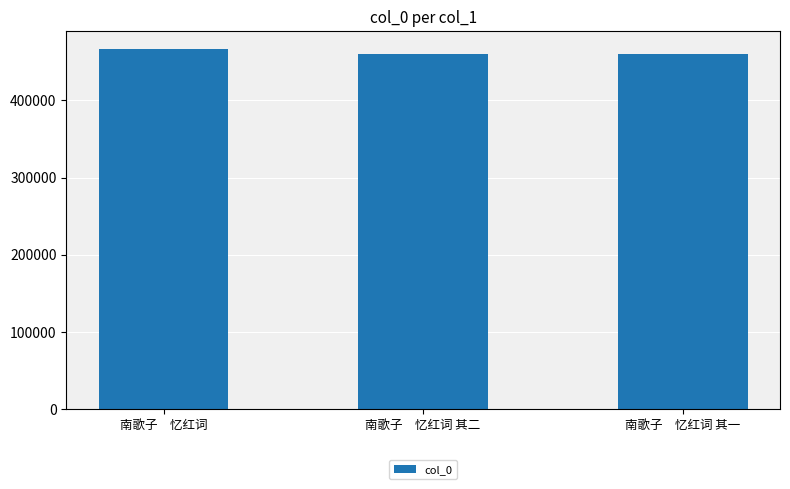

What is the approximate value at 南歌子　忆红词 其二?

460263